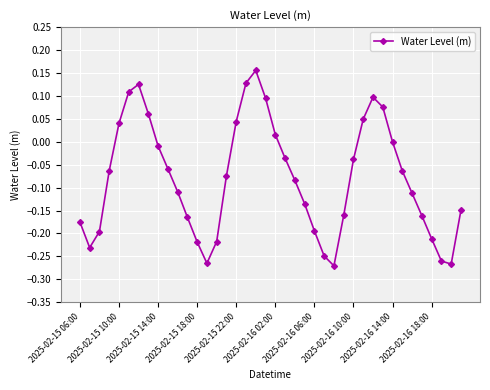

How many data points does each series have?

40